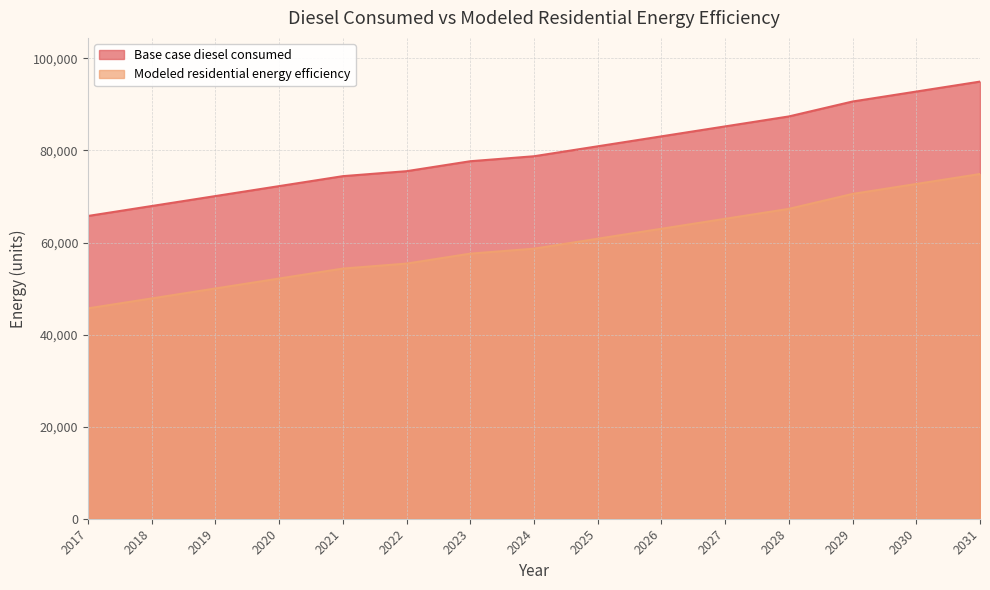

True or false: Base case diesel consumed has a value of 67927.6 at 2018.

True